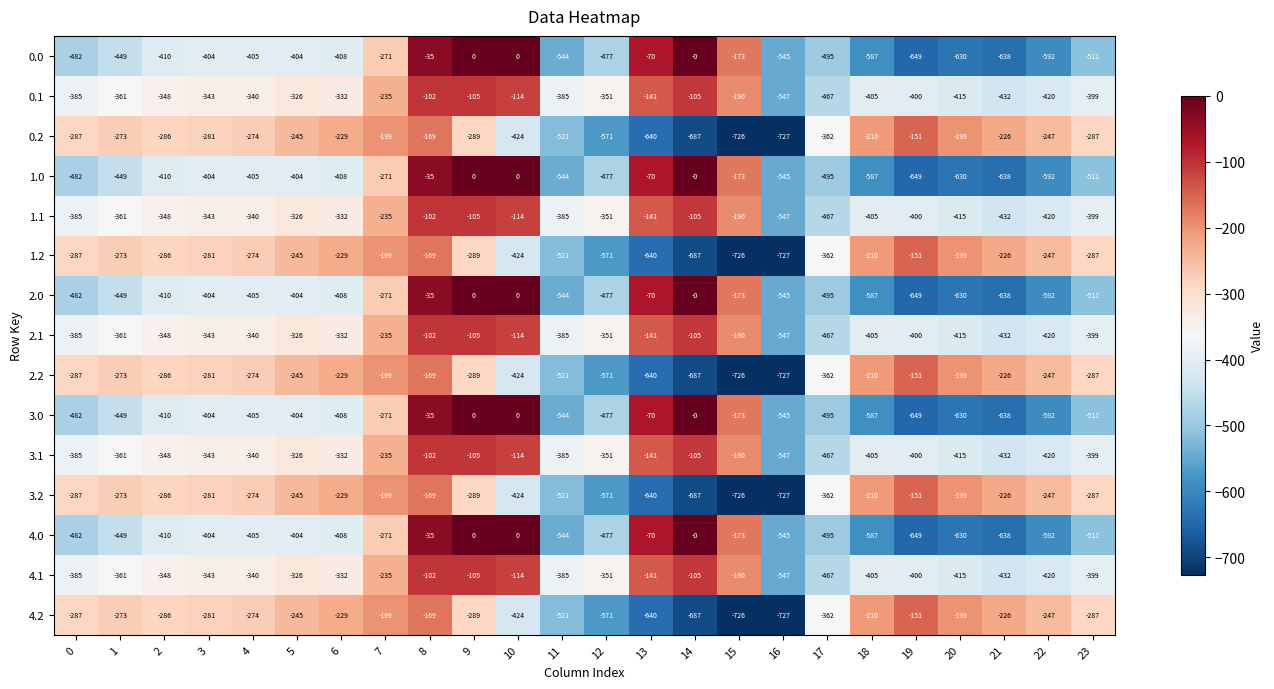

The 0.1 series shows -608 at 23. True or false?

False